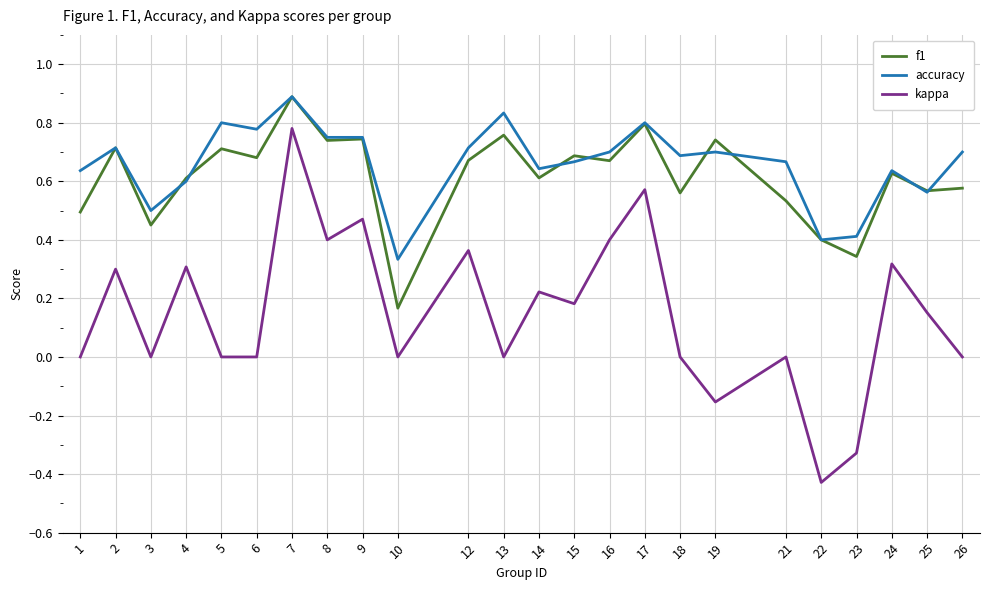

Which series has the widest spread of values?

kappa